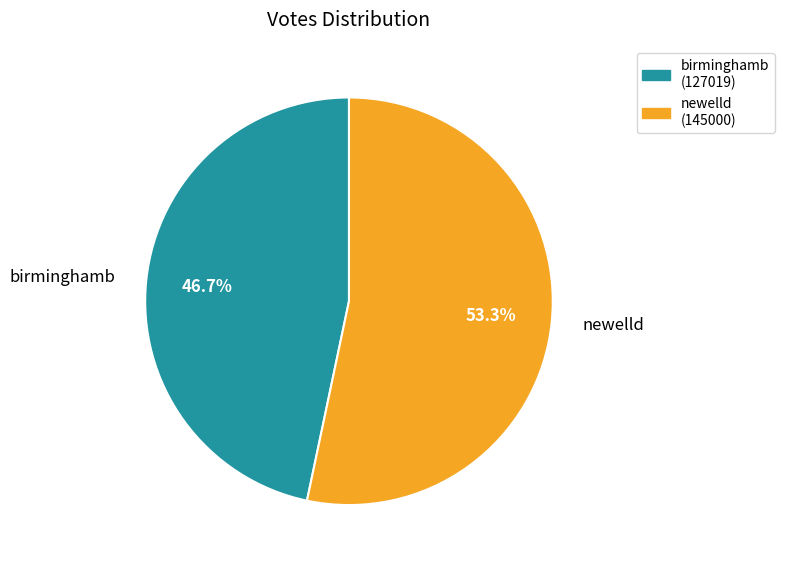

Approximately how many times larger is the value at newelld compared to birminghamb?

1.1